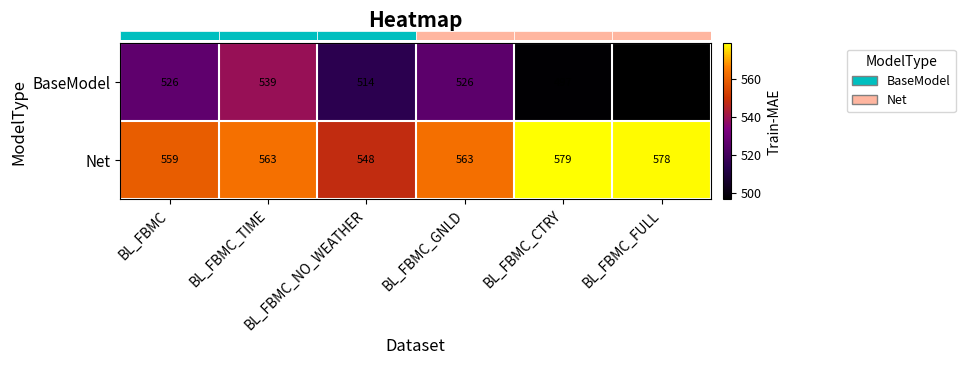

At how many categories does at least one series exceed 561?

4